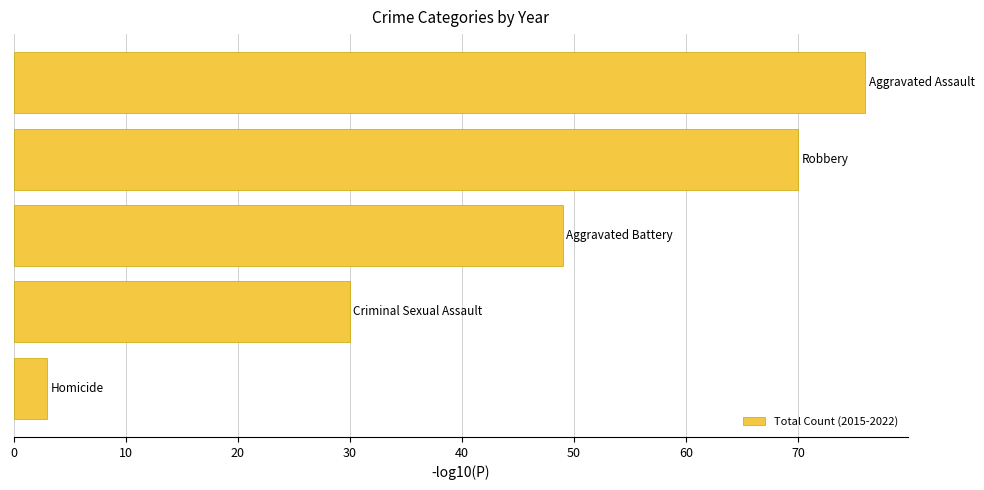

What is the difference between the maximum and minimum values?

73